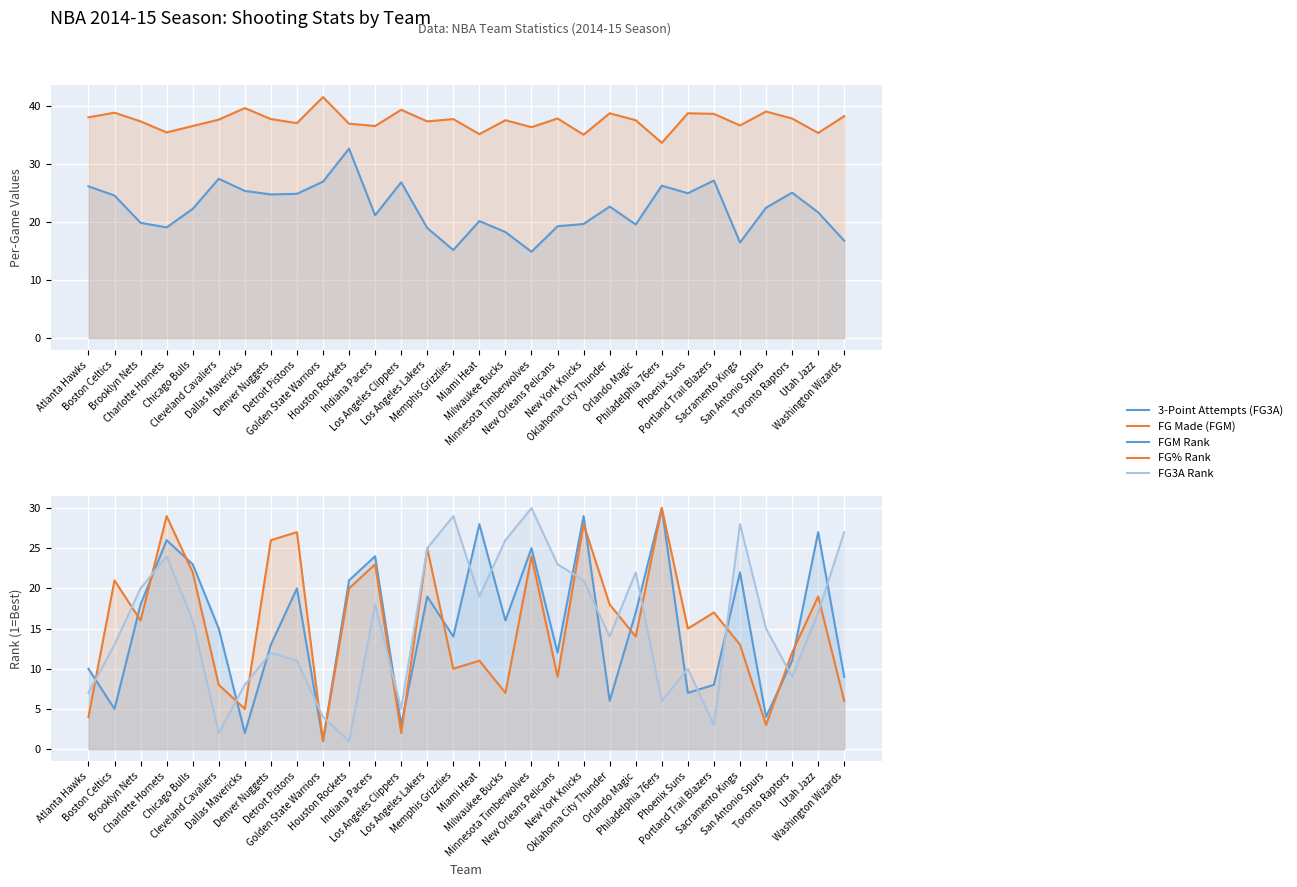

At how many categories does at least one series exceed 12?

30